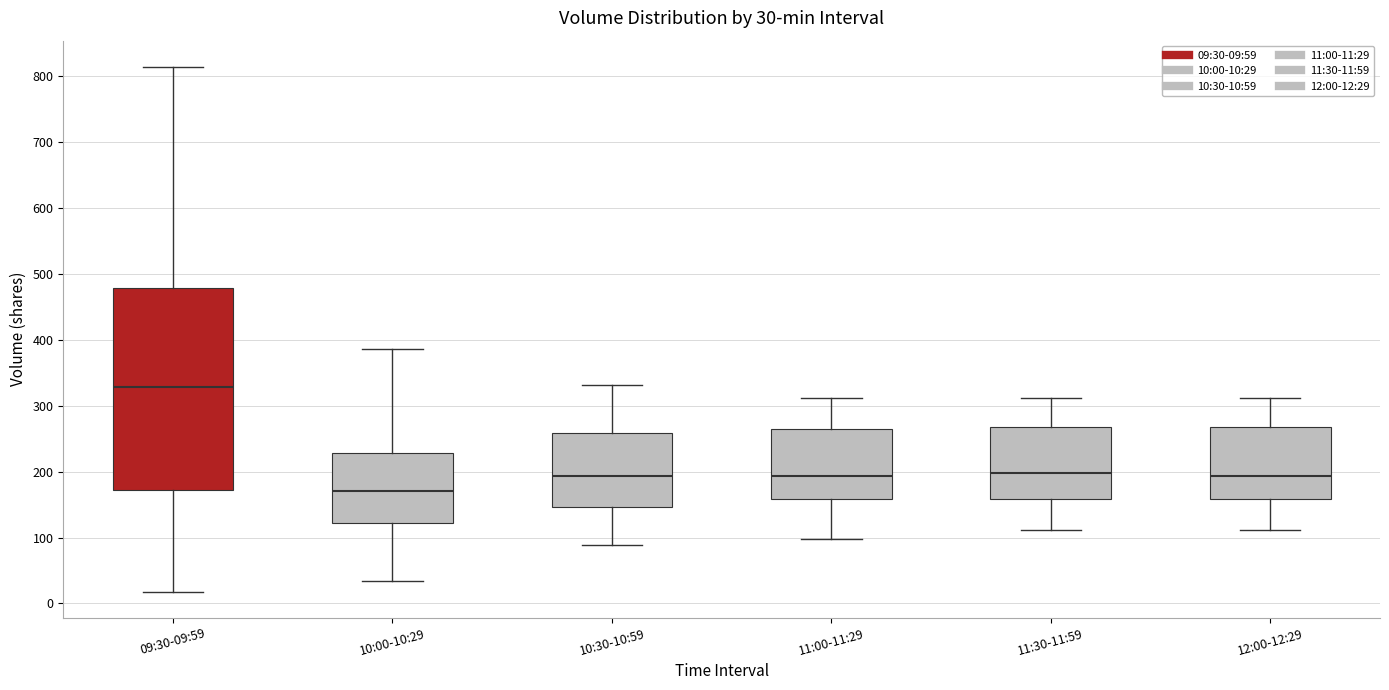

Which box has the lowest median line?

10:00-10:29